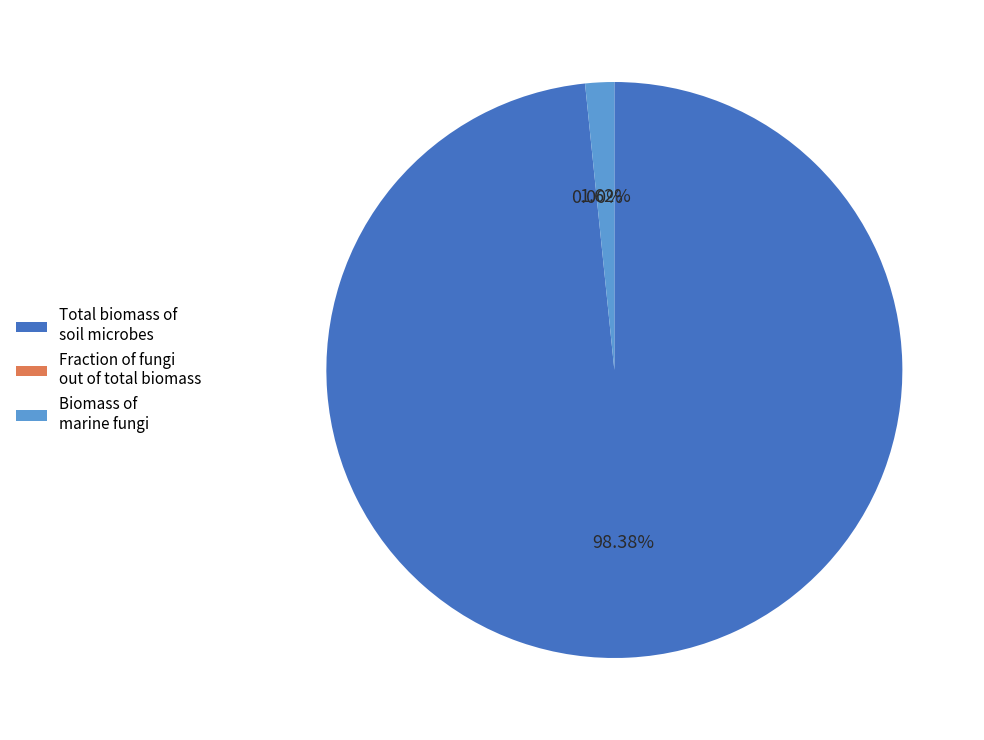

Rank the categories by value from highest to lowest.

Total biomass of soil microbes, Biomass of marine fungi, Fraction of fungi out of total biomass